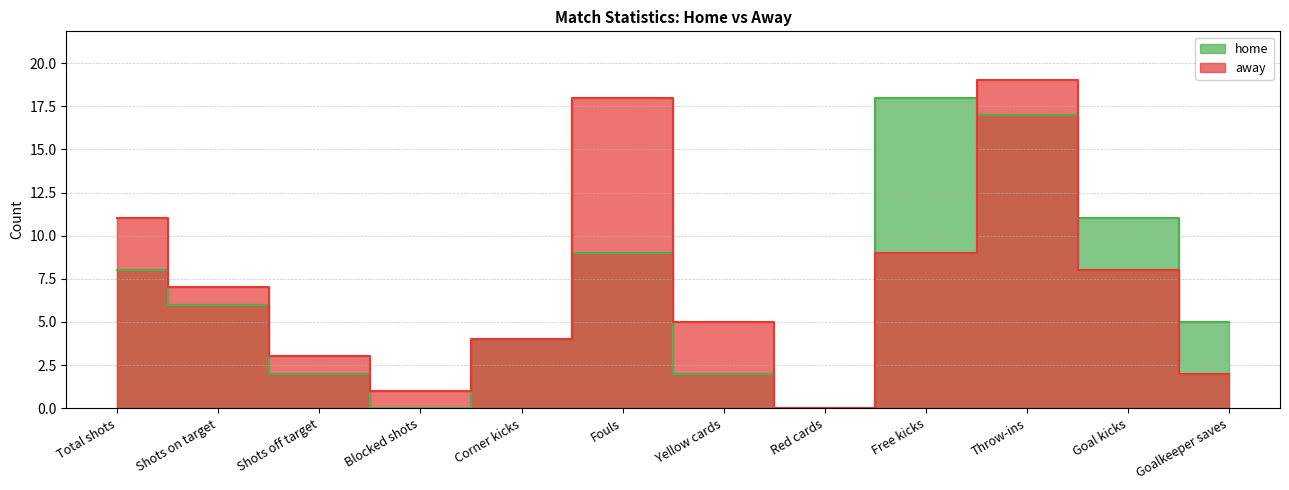

What is the total value across all series at Blocked shots?

1